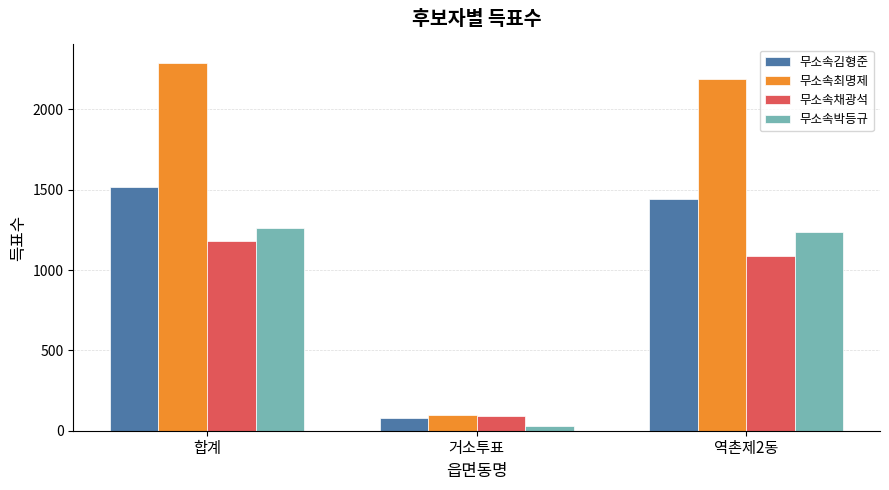

What is the smallest value displayed?

27